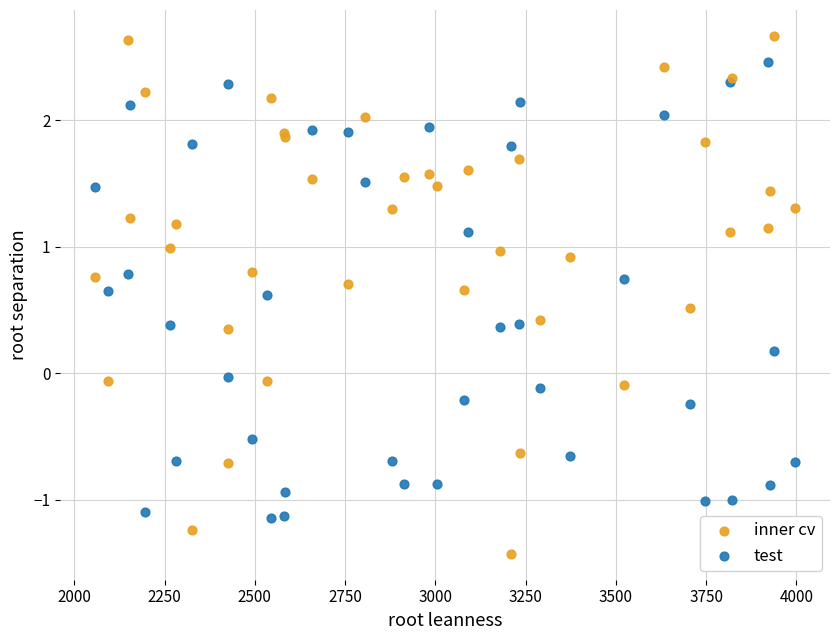

What is the X range (max minus min) for the scatter plot?

1938.0